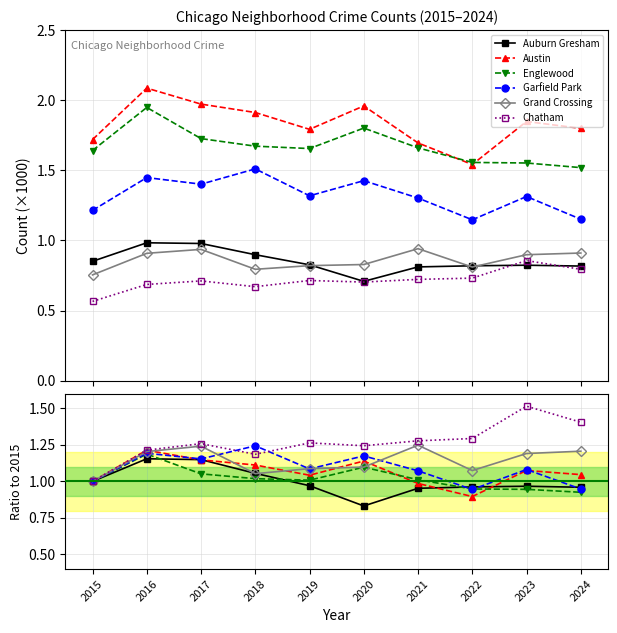

What is the difference between the maximum and second lowest values in the Garfield Park series?

0.3